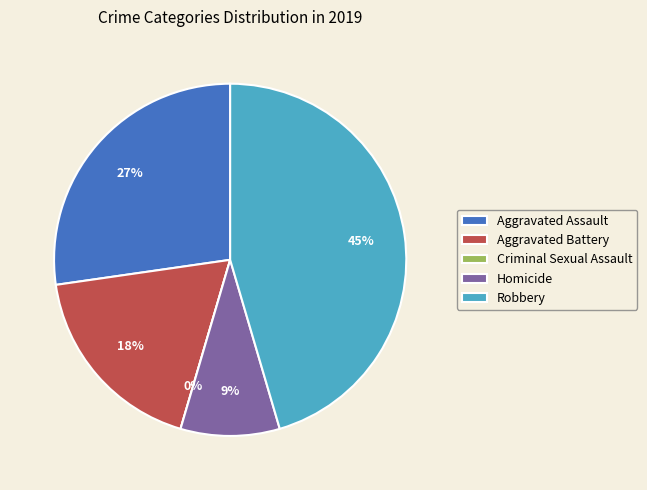

To the nearest percent, what portion does Homicide represent?

9%